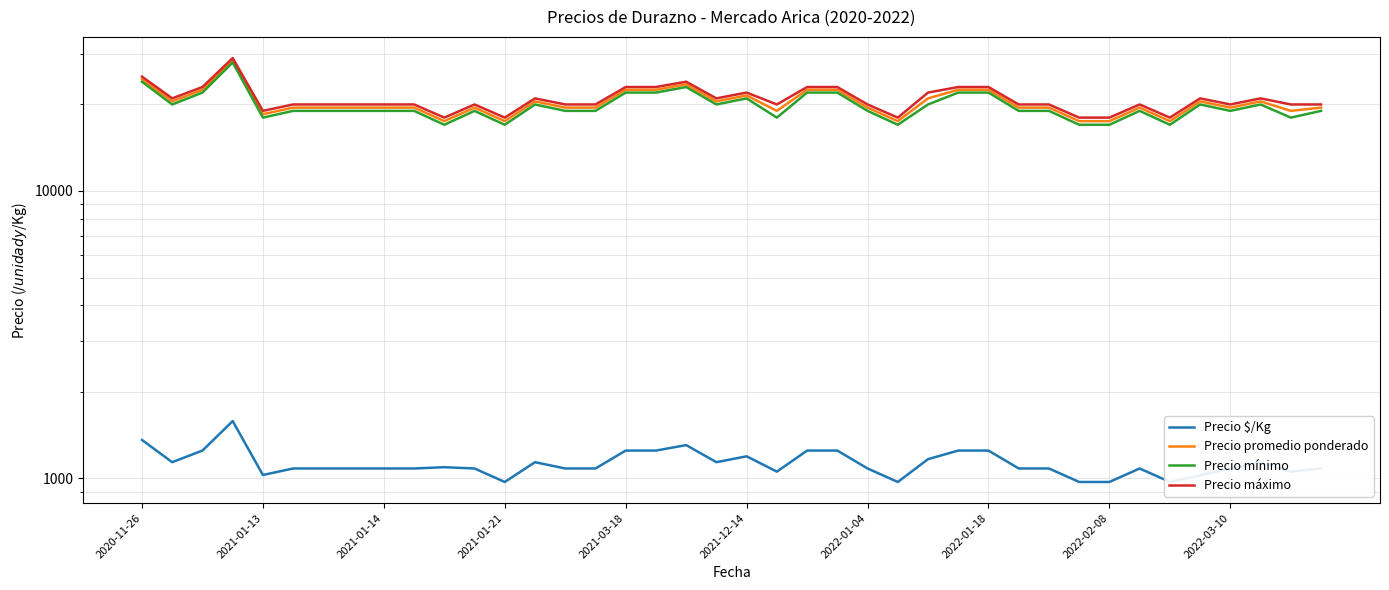

What is the difference between the second highest and second lowest values in the Precio $/Kg series?

389